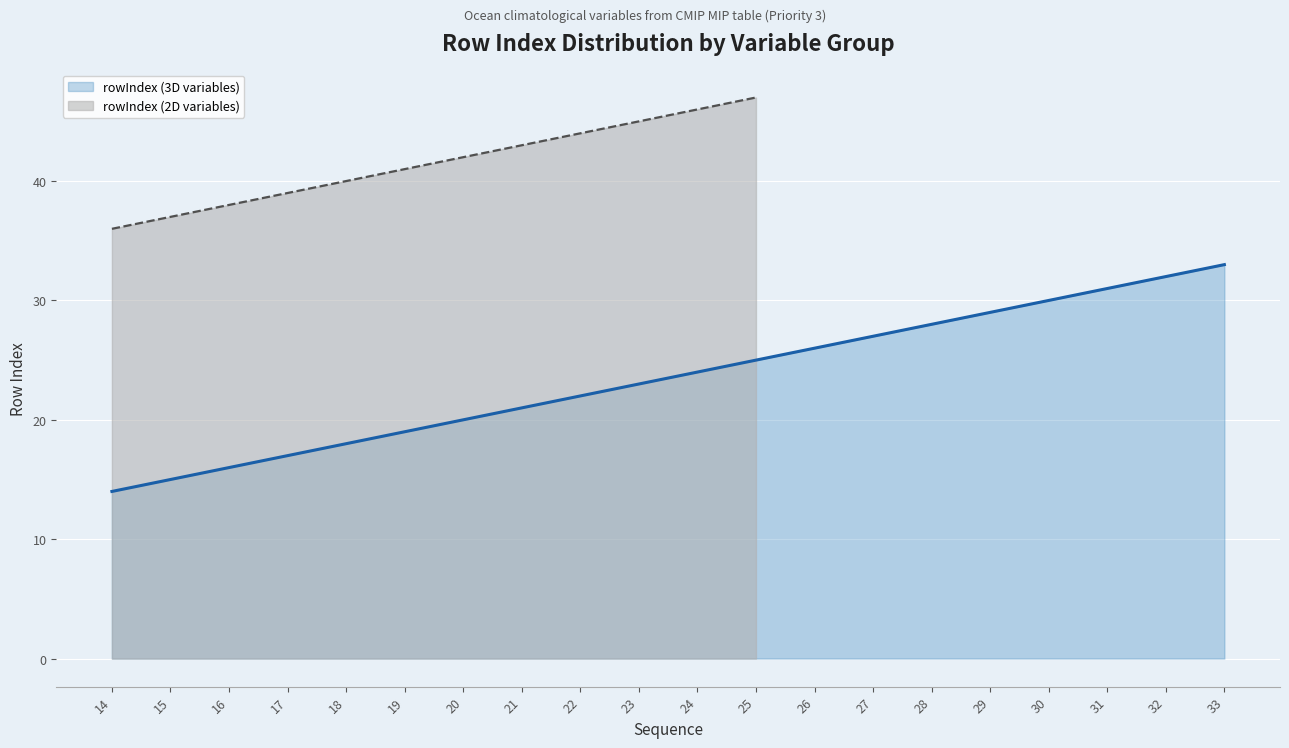

Reading left to right, what are all the values shown in this chart?

14=14	15=15	16=16	17=17	18=18	19=19	20=20	21=21	22=22	23=23	24=24	25=25	26=26	27=27	28=28	29=29	30=30	31=31	32=32	33=33